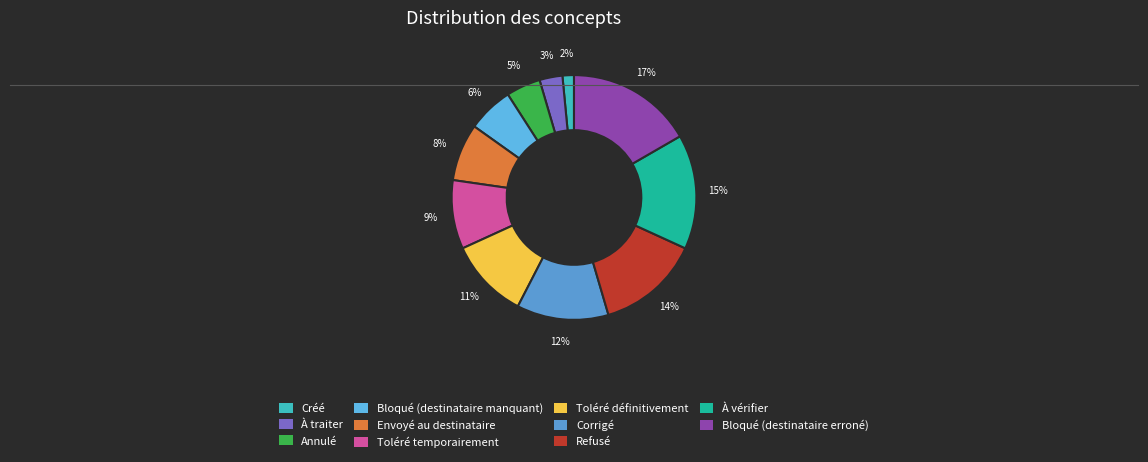

Combined, do Bloqué (destinataire erroné) and Envoyé au destinataire account for over 50%?

No